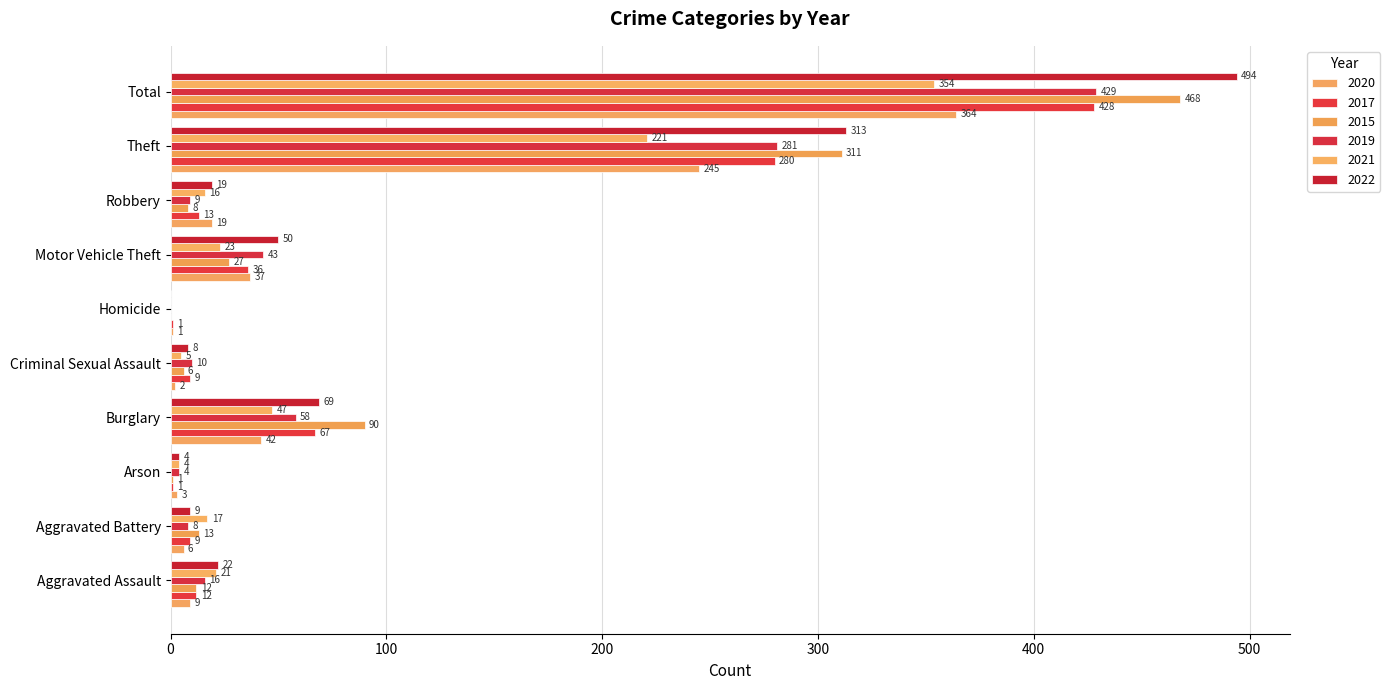

How many data points does each series have?

10